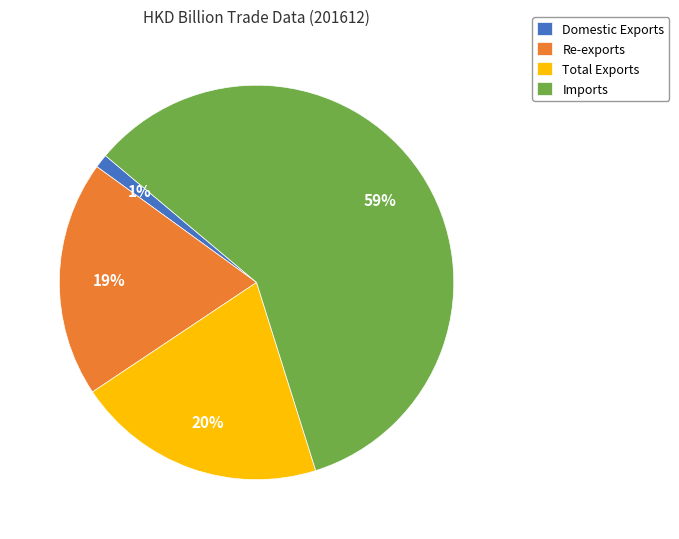

Rank the categories by value from highest to lowest.

Imports, Total Exports, Re-exports, Domestic Exports